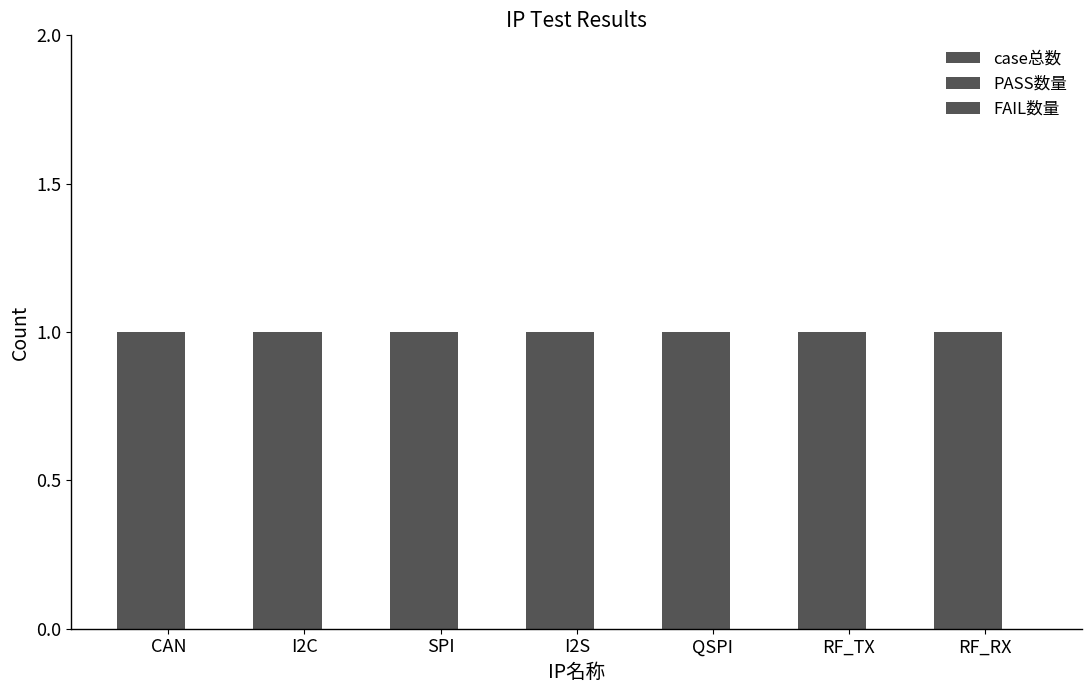

Rank the series by their maximum value, from lowest to highest.

FAIL数量, case总数, PASS数量